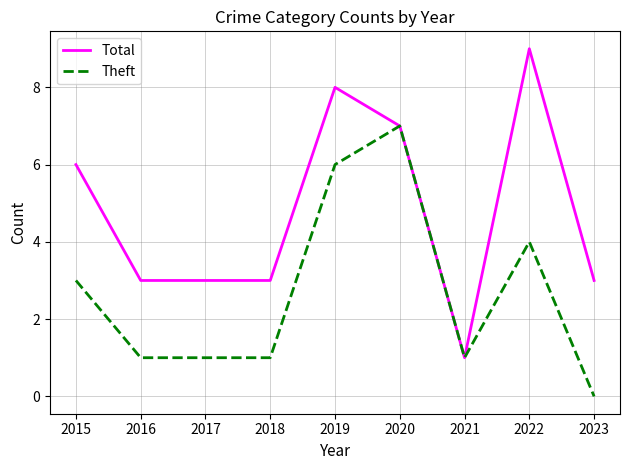

List the series in order of their peak value, lowest first.

Theft, Total